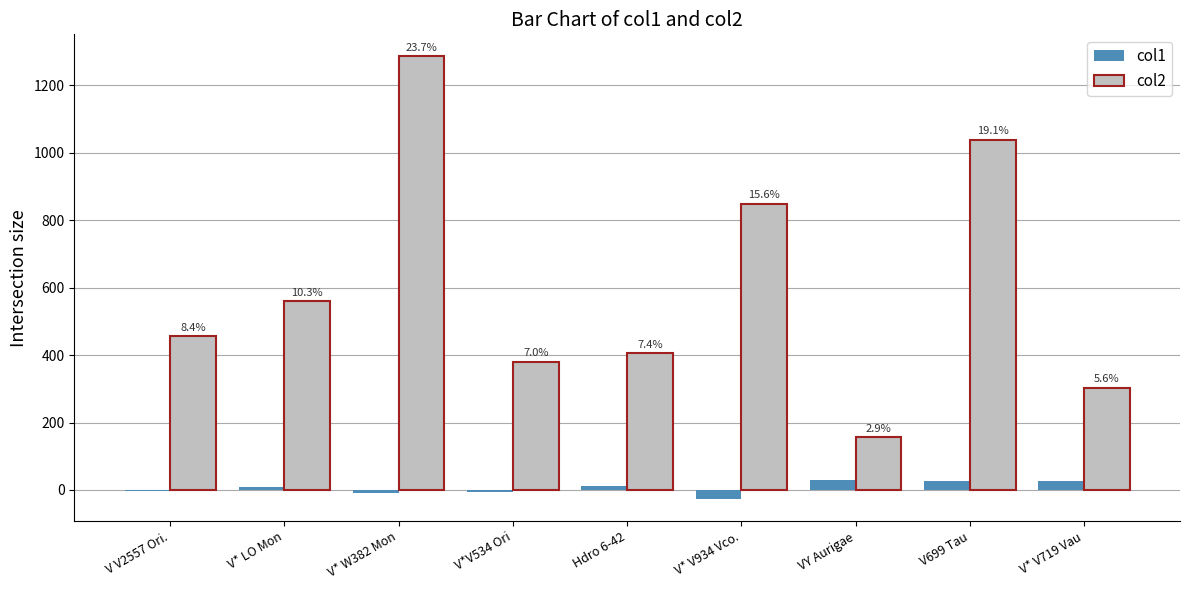

What is the smallest value displayed?

-26.6